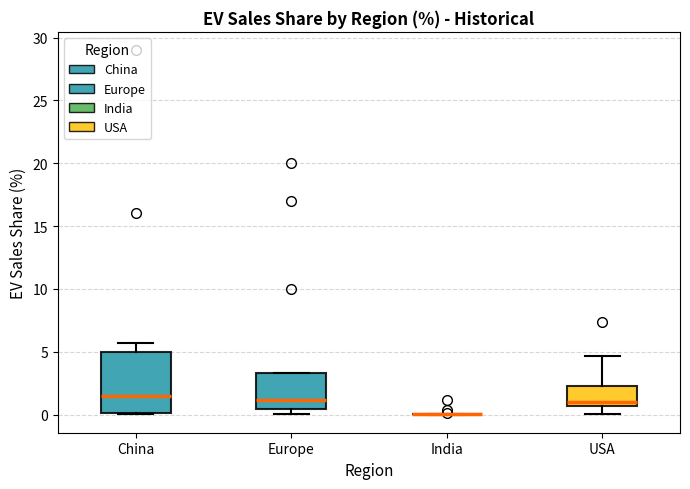

Reading left to right, transcribe this box plot: for each box, give where its median line is, the range the box spans, and where its two whiskers end, as read against the y-axis. The values are not printed on the chart, so give them approximately, as read against the axis.

China: median 1.5, box 0.0 to 5.0, whiskers 0.0 to 5.5
Europe: median 1.0, box 0.5 to 3.5, whiskers 0.0 to 3.5
India: box collapsed to a line at 0.0, whiskers 0.0 to 0.0
USA: median 1.0, box 0.5 to 2.5, whiskers 0.0 to 4.5